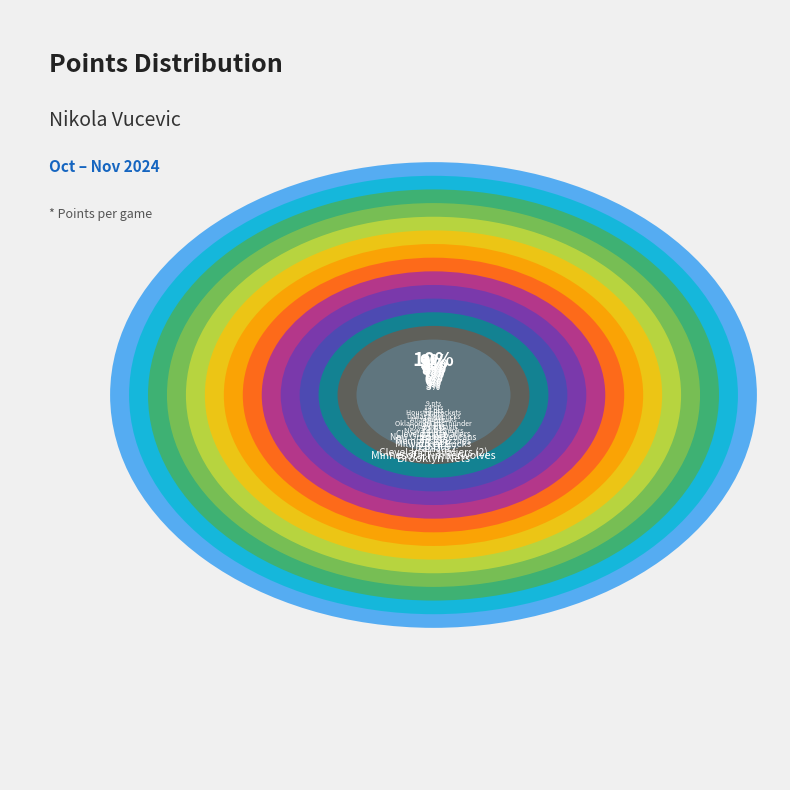

Which slice is the smallest?

vs Houston Rockets